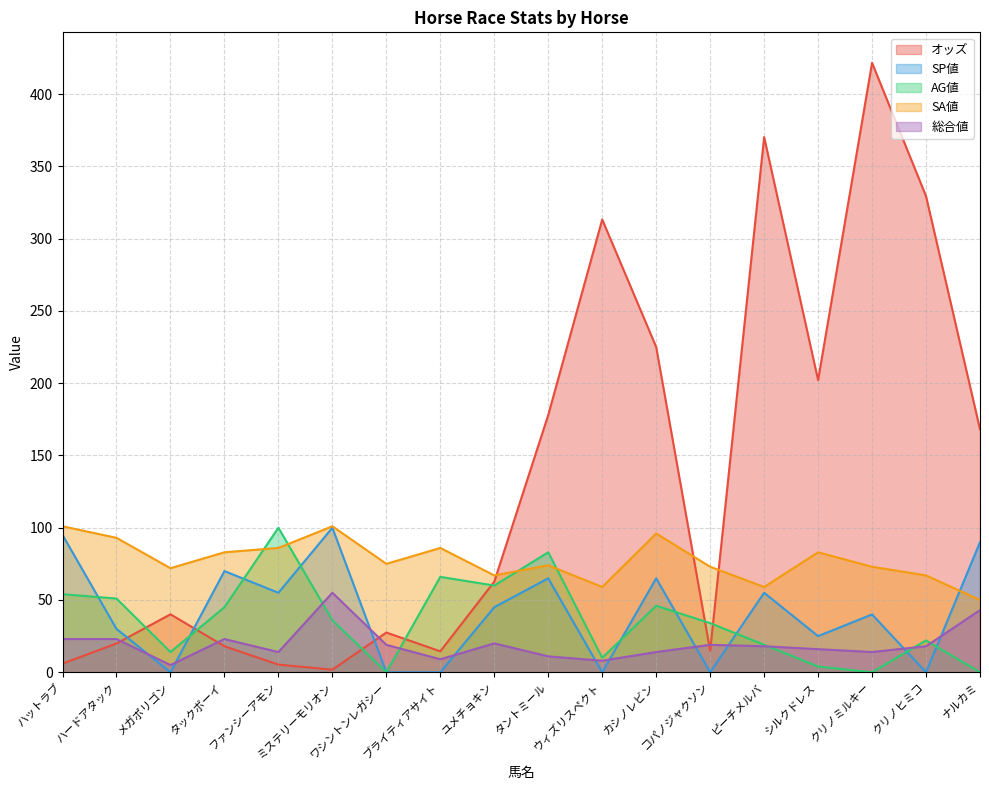

Reading right to left, what are all the values shown in this chart?

オッズ: ナルカミ=168.1	クリノヒミコ=329.3	クリノミルキー=421.6	シルクドレス=202.1	ピーチメルバ=370.2	コパノジャクソン=14.9	カシノレビン=225.0	ウィズリスペクト=313.2	タントミール=178.0	ユメチョキン=62.7	ブライティアサイト=14.5	ワシントンレガシー=27.5	ミステリーモリオン=1.8	ファンシーアモン=5.3	タックボーイ=18.0	メガポリゴン=40.1	ハードアタック=19.9	ハットラブ=6.0
SP値: ナルカミ=90.0	クリノヒミコ=0.0	クリノミルキー=40.0	シルクドレス=25.0	ピーチメルバ=55.0	コパノジャクソン=0.0	カシノレビン=65.0	ウィズリスペクト=0.0	タントミール=65.0	ユメチョキン=45.0	ブライティアサイト=0.0	ワシントンレガシー=0.0	ミステリーモリオン=100.0	ファンシーアモン=55.0	タックボーイ=70.0	メガポリゴン=0.0	ハードアタック=30.0	ハットラブ=95.0
AG値: ナルカミ=0.0	クリノヒミコ=22.0	クリノミルキー=0.0	シルクドレス=4.0	ピーチメルバ=19.0	コパノジャクソン=34.0	カシノレビン=46.0	ウィズリスペクト=10.0	タントミール=83.0	ユメチョキン=60.0	ブライティアサイト=66.0	ワシントンレガシー=0.0	ミステリーモリオン=36.0	ファンシーアモン=100.0	タックボーイ=45.0	メガポリゴン=14.0	ハードアタック=51.0	ハットラブ=54.0
SA値: ナルカミ=50.0	クリノヒミコ=67.0	クリノミルキー=73.0	シルクドレス=83.0	ピーチメルバ=59.0	コパノジャクソン=73.0	カシノレビン=96.0	ウィズリスペクト=59.0	タントミール=74.0	ユメチョキン=67.0	ブライティアサイト=86.0	ワシントンレガシー=75.0	ミステリーモリオン=101.0	ファンシーアモン=86.0	タックボーイ=83.0	メガポリゴン=72.0	ハードアタック=93.0	ハットラブ=101.0
総合値: ナルカミ=43.0	クリノヒミコ=18.0	クリノミルキー=14.0	シルクドレス=16.0	ピーチメルバ=18.0	コパノジャクソン=19.0	カシノレビン=14.0	ウィズリスペクト=8.0	タントミール=11.0	ユメチョキン=20.0	ブライティアサイト=9.0	ワシントンレガシー=19.0	ミステリーモリオン=55.0	ファンシーアモン=14.0	タックボーイ=23.0	メガポリゴン=5.0	ハードアタック=23.0	ハットラブ=23.0